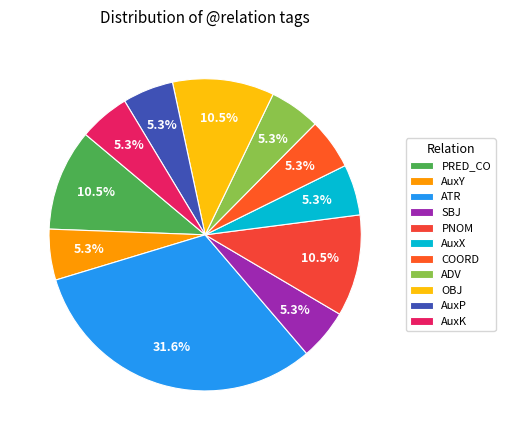

Rank the categories by value from highest to lowest.

ATR, PRED_CO, PNOM, OBJ, AuxY, SBJ, AuxX, COORD, ADV, AuxP, AuxK